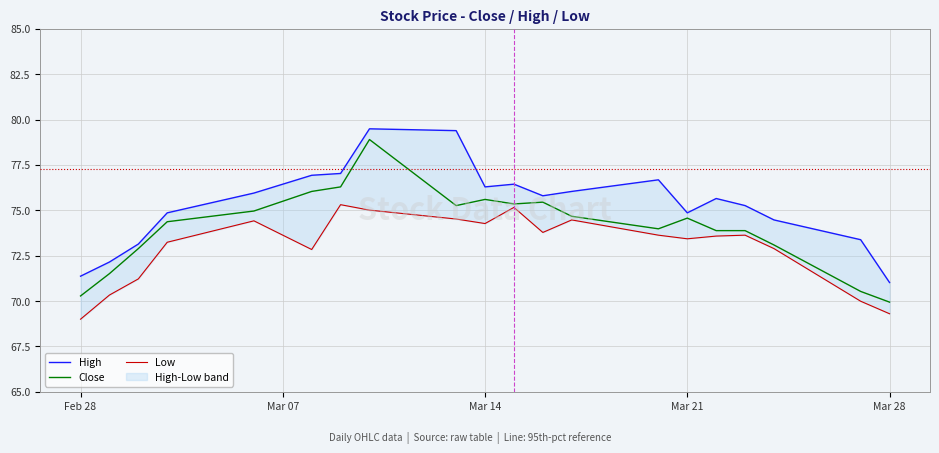

How many values in the Close series are below 74?

9